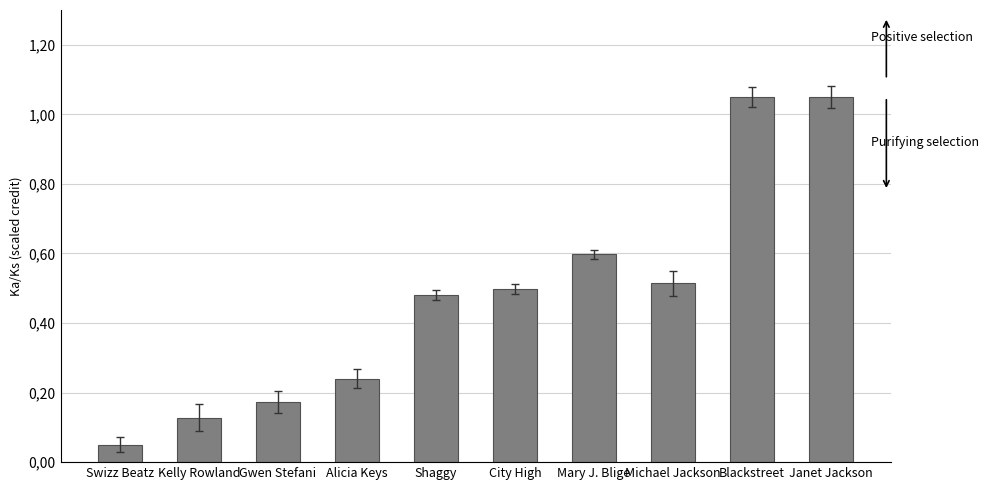

What is the sum of all values?

4.8